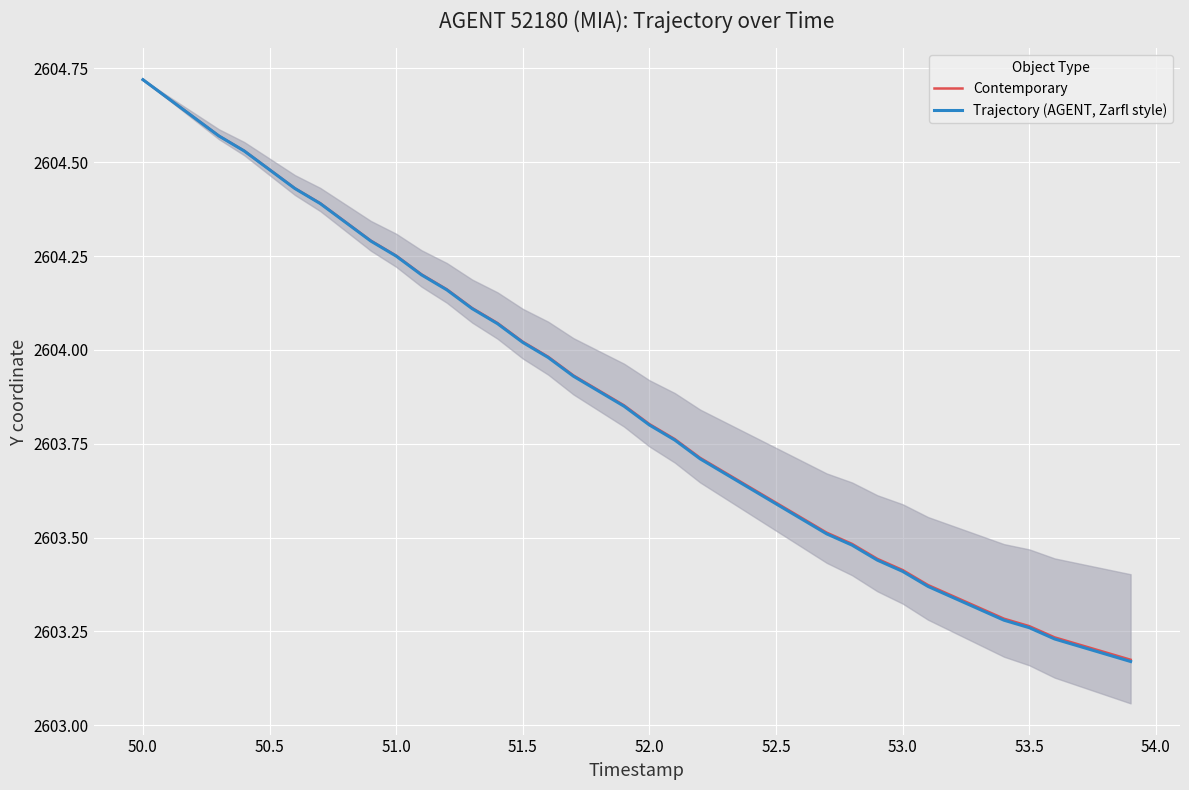

The Contemporary series shows 3431.6 at 51.0. True or false?

False